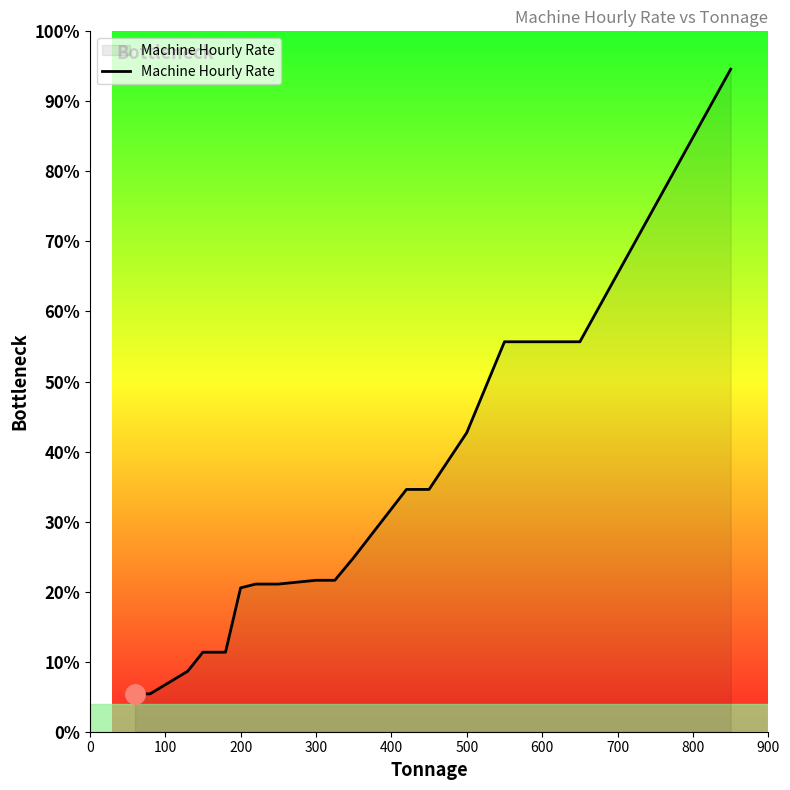

Is this an area chart (filled region under the line)?

Yes